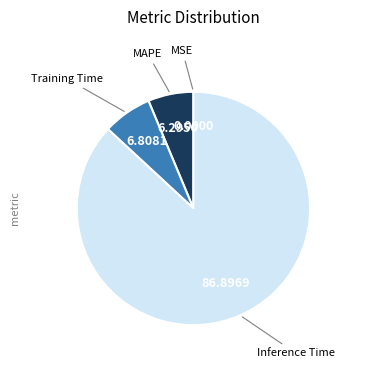

Combined, do MAPE and Training Time account for over 50%?

No